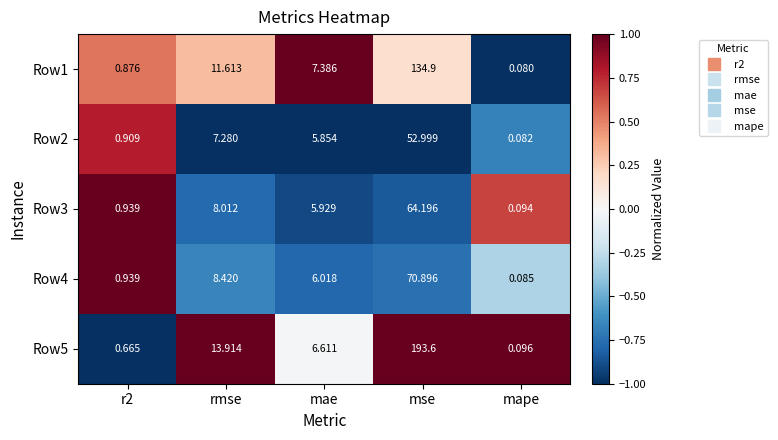

How many data points in Row3 are above 5?

3